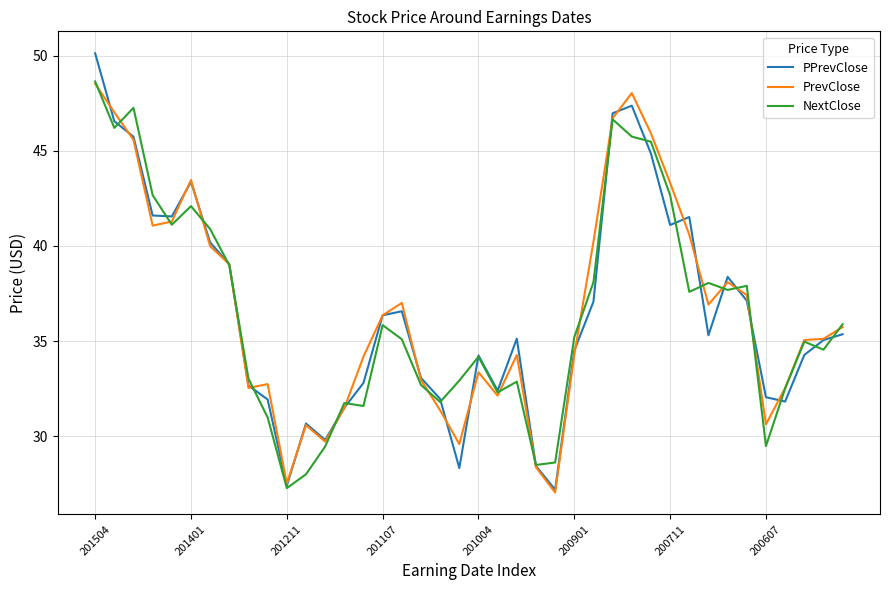

What is the maximum value shown in the chart?

50.1